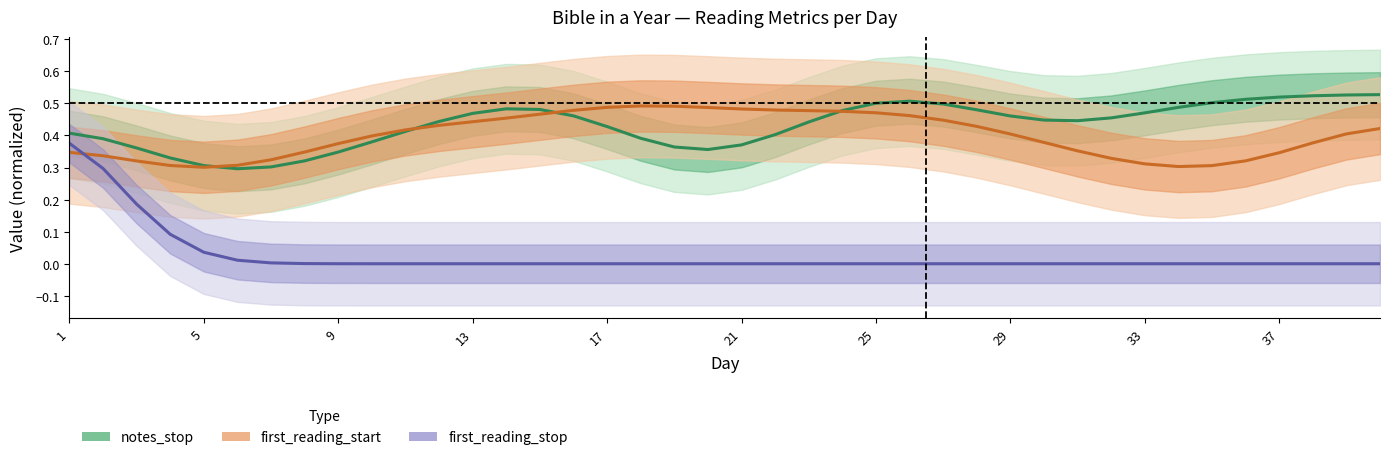

How many data points does each series have?

40